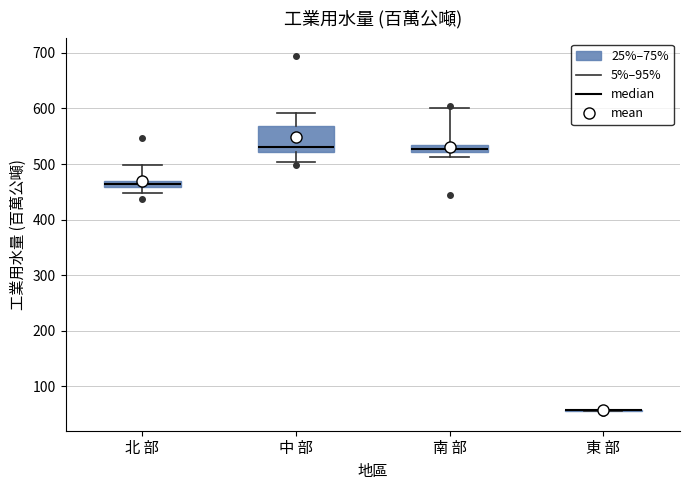

Comparing the boxes themselves (not the whiskers), which one is the tallest?

中 部